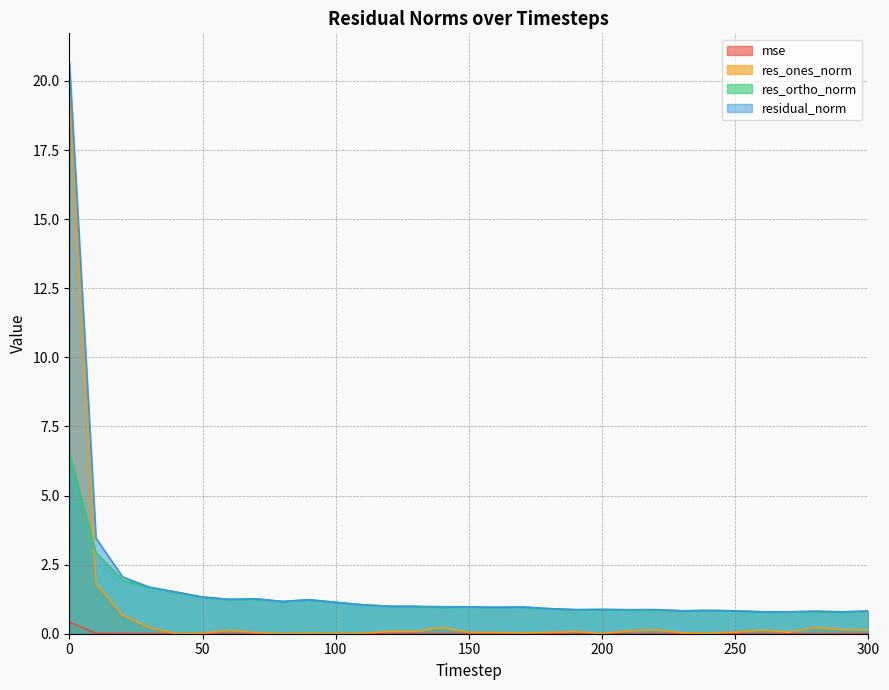

What is the total value across all series at 200?

1.8